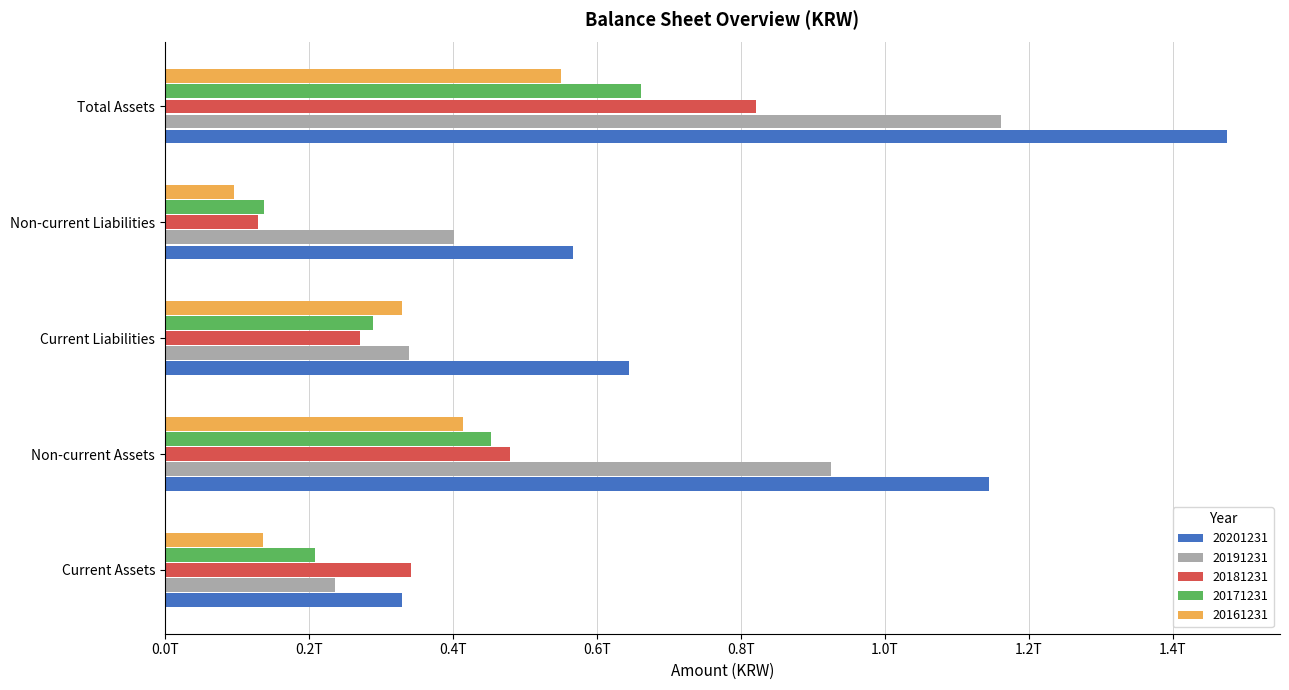

At which label is 20161231 closest to 322901637815?

Current Liabilities